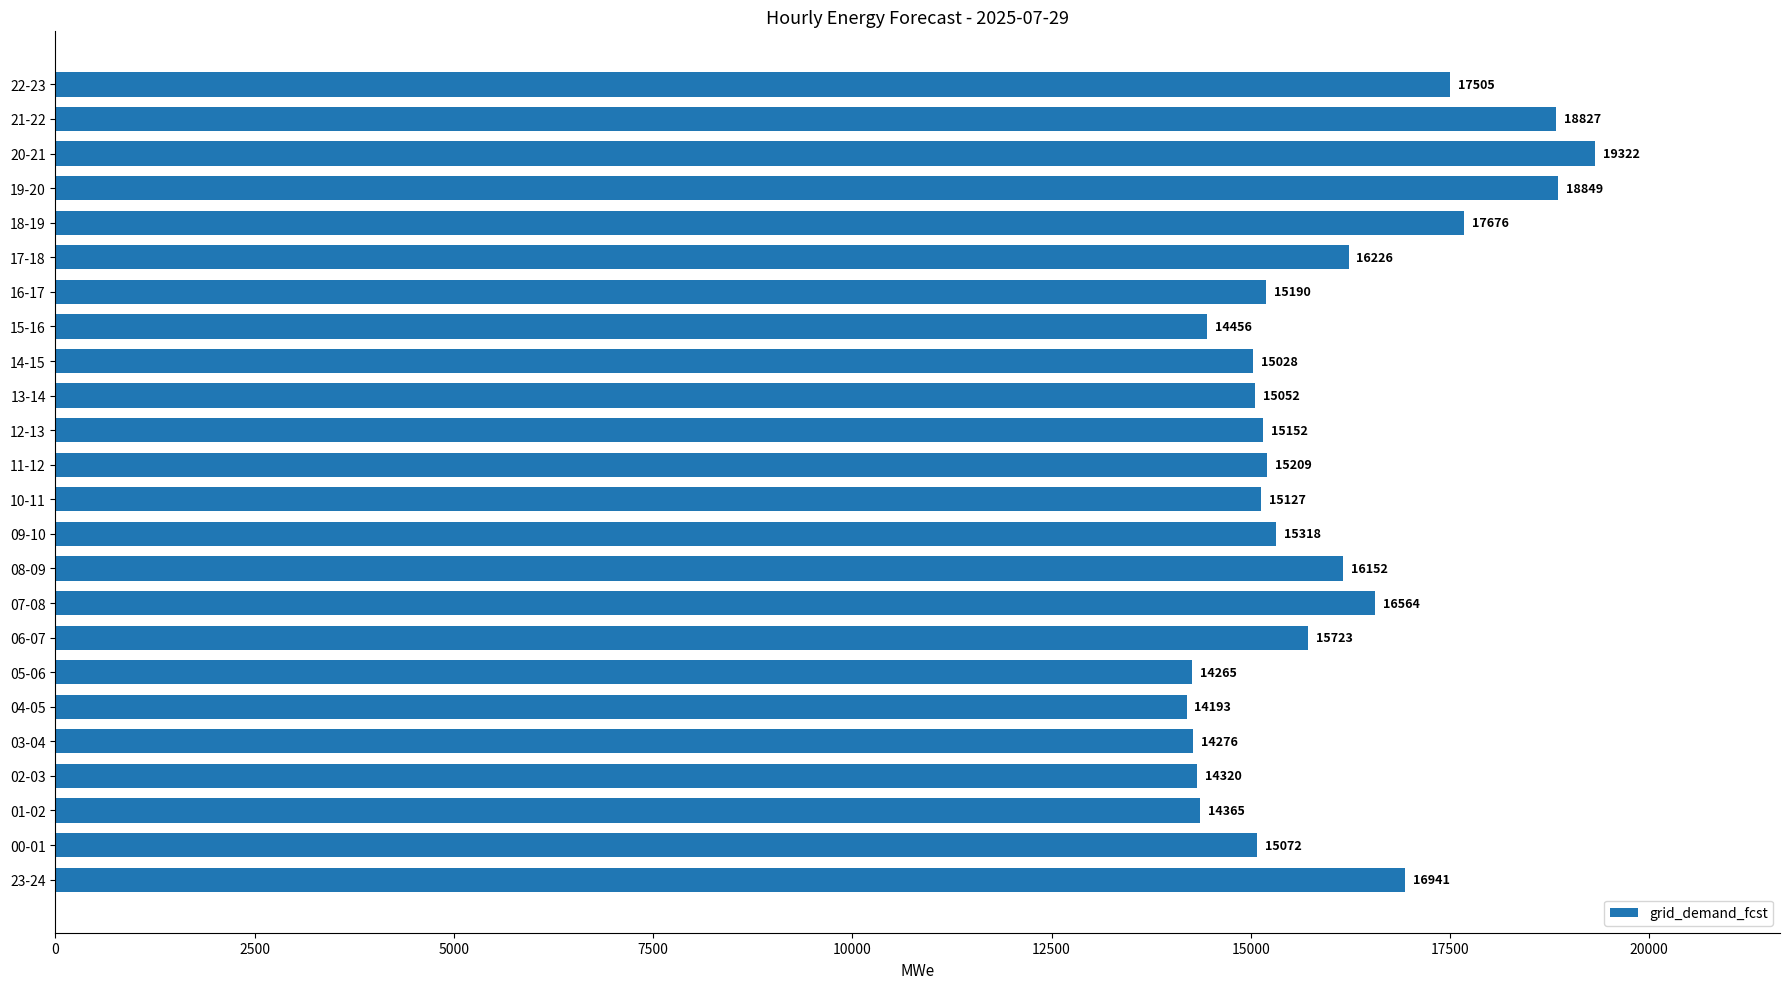

At which label is the value closest to 16757?

23-24